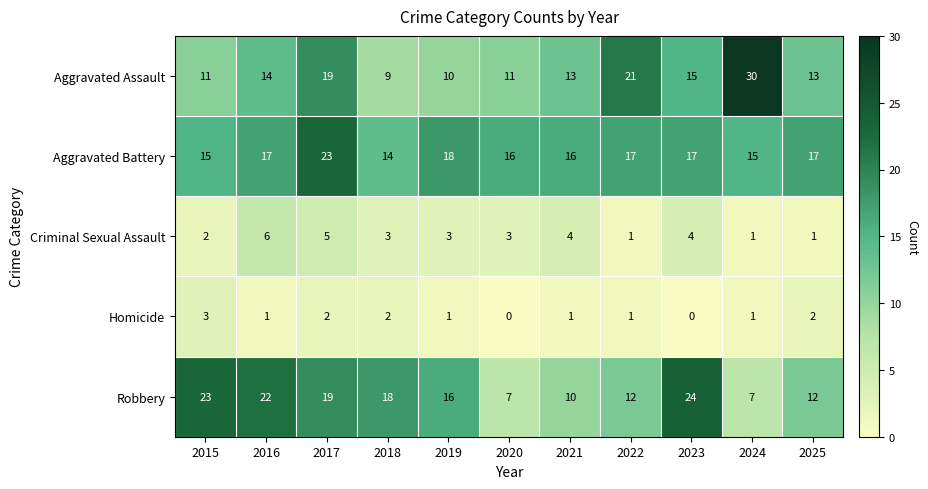

What is the lowest value of the Robbery series?

7